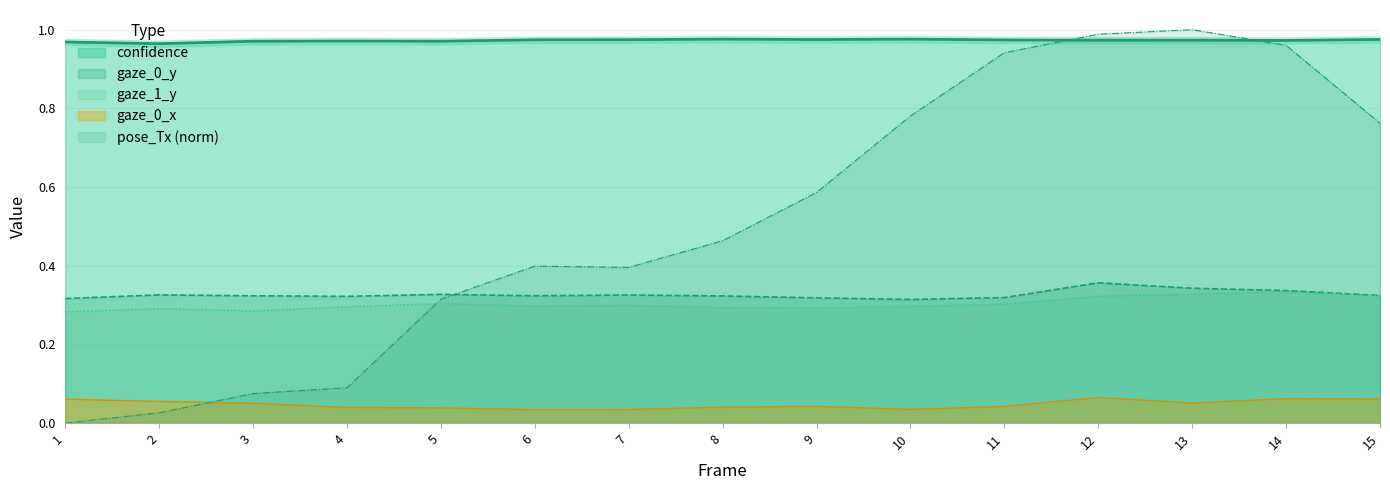

Reading left to right, what are all the values shown in this chart?

confidence: 1=1.0	2=1.0	3=1.0	4=1.0	5=1.0	6=1.0	7=1.0	8=1.0	9=1.0	10=1.0	11=1.0	12=1.0	13=1.0	14=1.0	15=1.0
gaze_0_x: 1=0.1	2=0.1	3=0.1	4=0.0	5=0.0	6=0.0	7=0.0	8=0.0	9=0.0	10=0.0	11=0.0	12=0.1	13=0.1	14=0.1	15=0.1
gaze_0_y: 1=0.3	2=0.3	3=0.3	4=0.3	5=0.3	6=0.3	7=0.3	8=0.3	9=0.3	10=0.3	11=0.3	12=0.4	13=0.3	14=0.3	15=0.3
gaze_1_y: 1=0.3	2=0.3	3=0.3	4=0.3	5=0.3	6=0.3	7=0.3	8=0.3	9=0.3	10=0.3	11=0.3	12=0.3	13=0.3	14=0.3	15=0.3
pose_Tx: 1=0.0	2=0.0	3=0.1	4=0.1	5=0.3	6=0.4	7=0.4	8=0.5	9=0.6	10=0.8	11=0.9	12=1.0	13=1.0	14=1.0	15=0.8